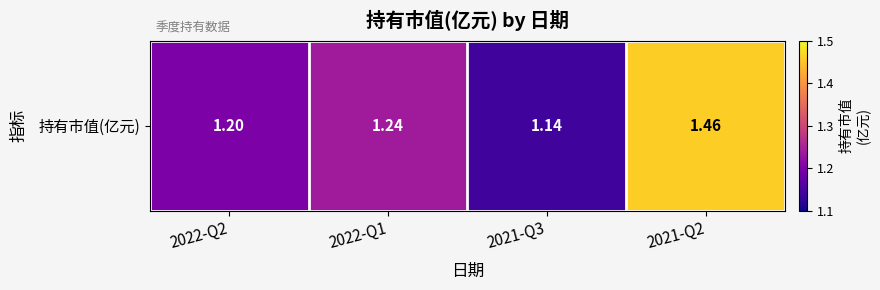

The chart shows a value of 1.5 at 2021-Q2. True or false?

True